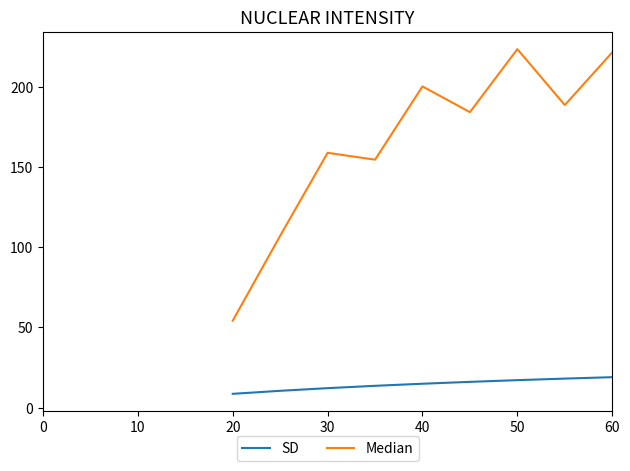

True or false: Median and SD intersect in this chart.

False